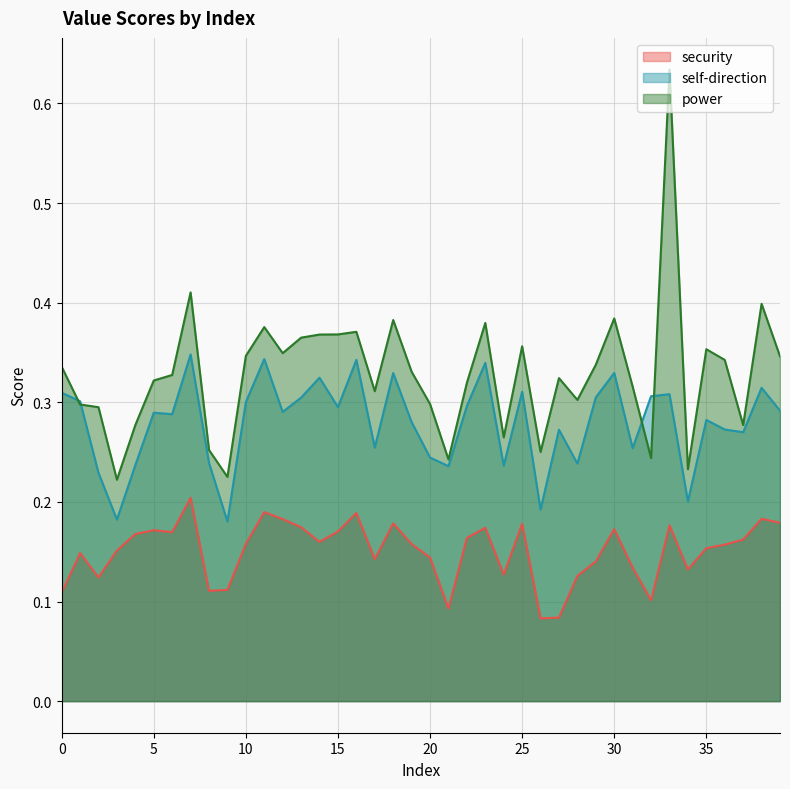

How many lines are shown in the chart?

3